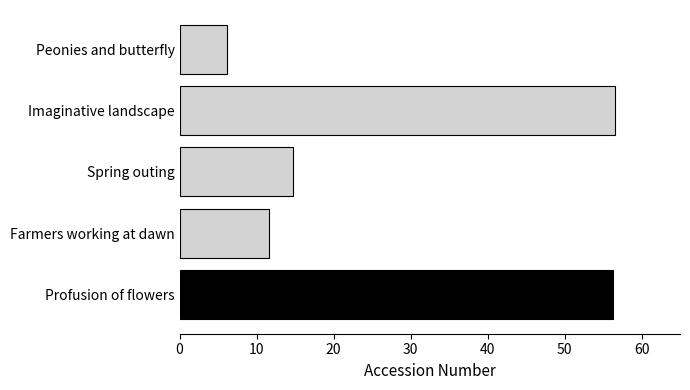

What is the change in value from Spring outing to Imaginative landscape?

+41.7